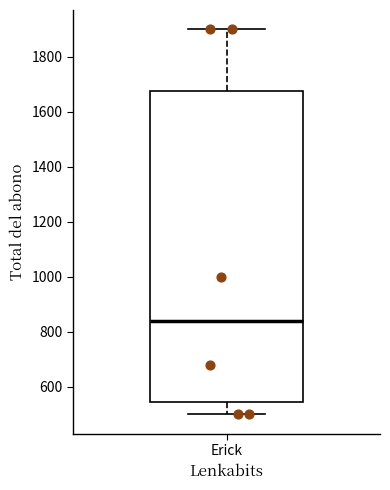

Where does the median line of the box for Erick sit on the y-axis? The values are not printed on the chart, so give them approximately, as read against the axis.

840